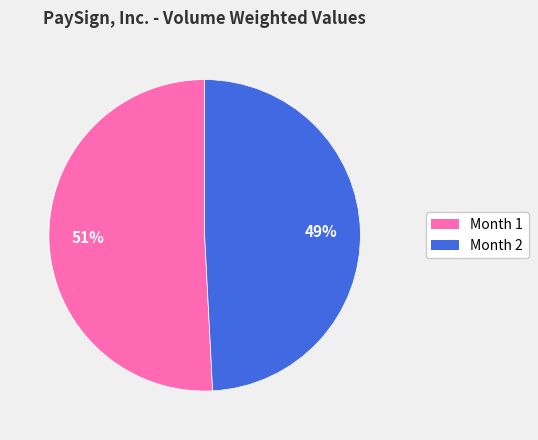

What percentage is the Month 2 slice, to the nearest percent?

49%